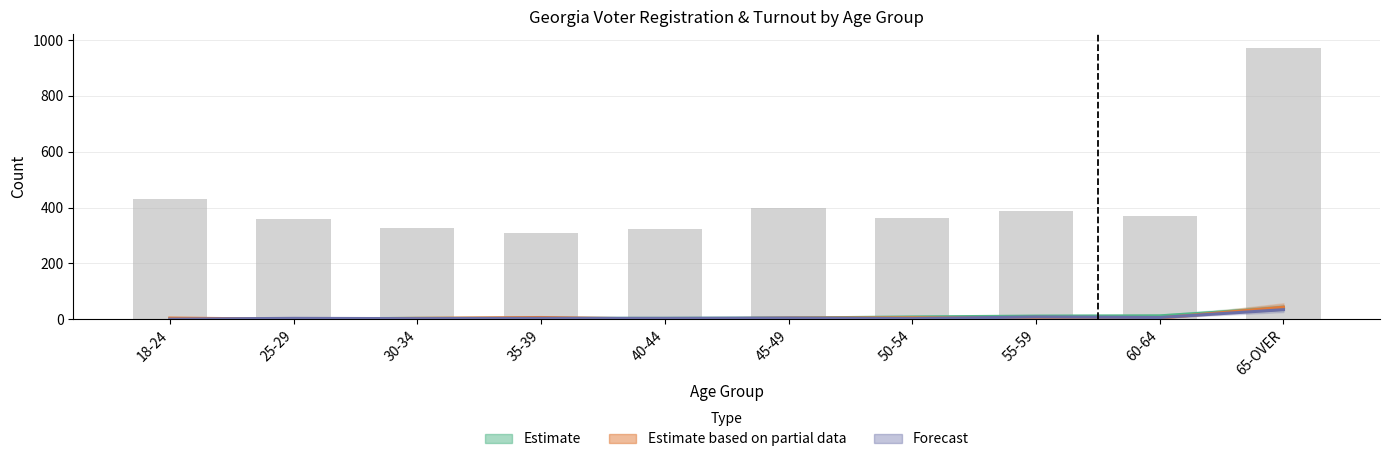

What is the value of the Estimate based on partial data (WHITE FEMALE Voted) bar at the 6th from the left?

4